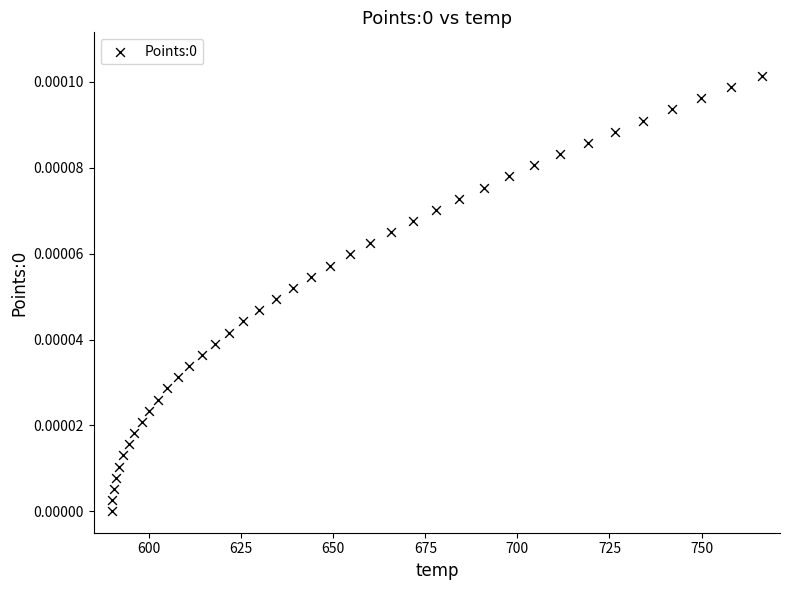

How many data points are displayed?

40